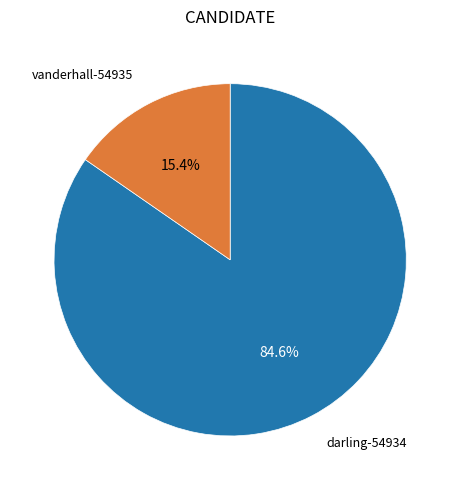

To the nearest percent, what portion does vanderhall-54935 represent?

15%